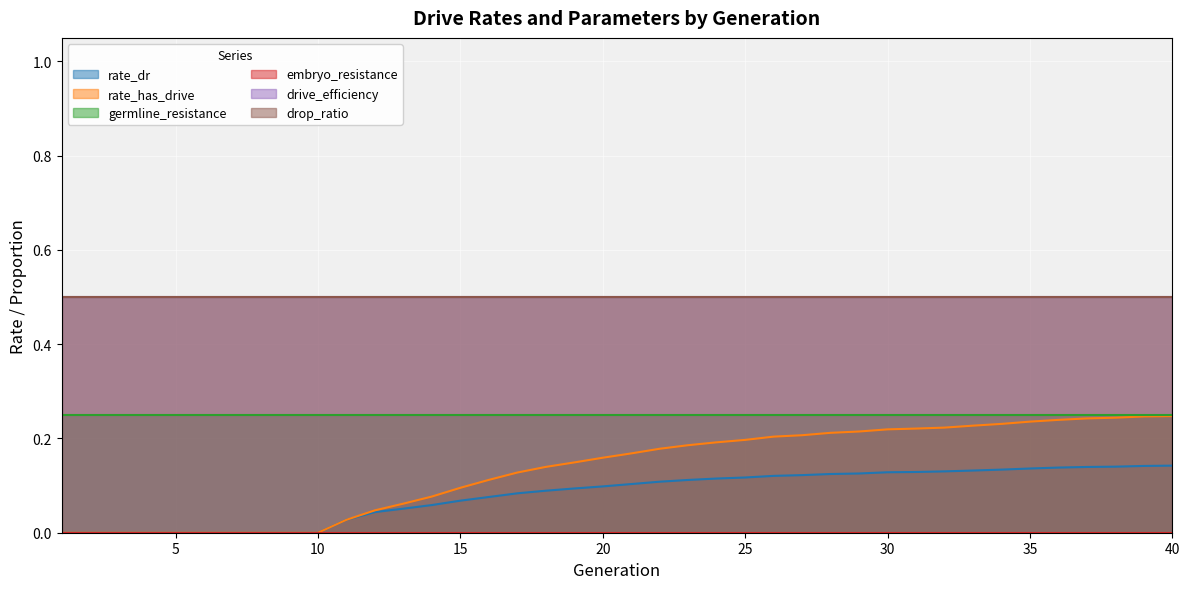

What is the spread (max minus min) of values at 5?

0.5